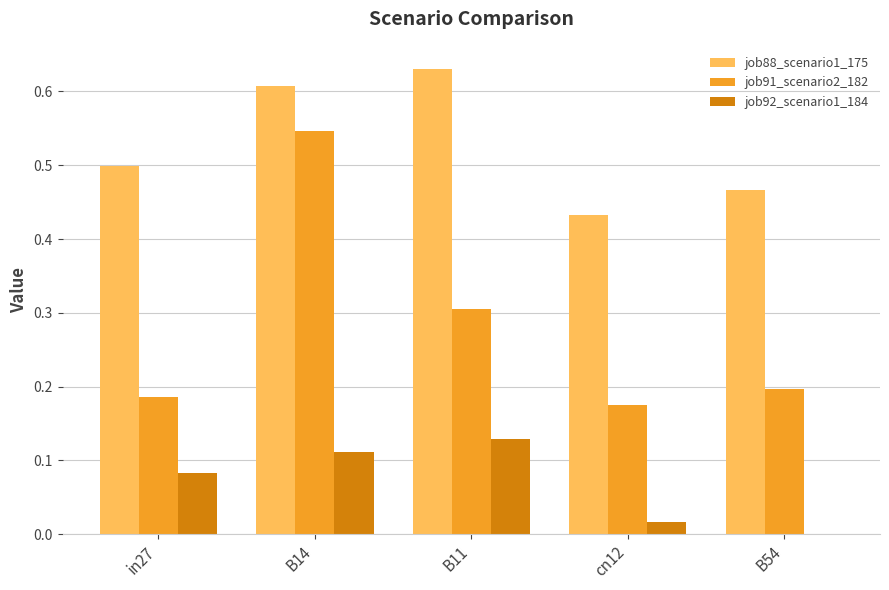

The job91_scenario2_182 series shows 0.2 at B54. True or false?

True